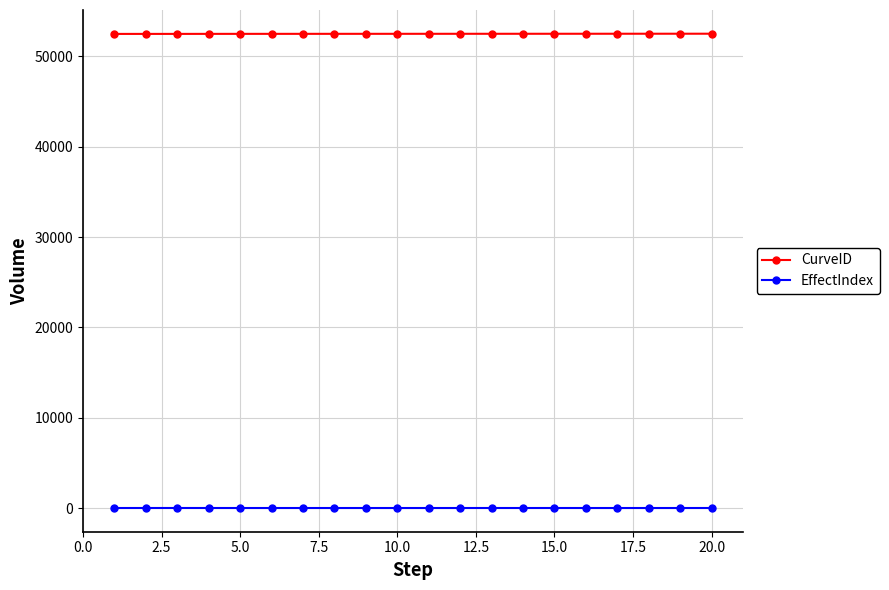

True or false: EffectIndex and CurveID cross at least once.

False